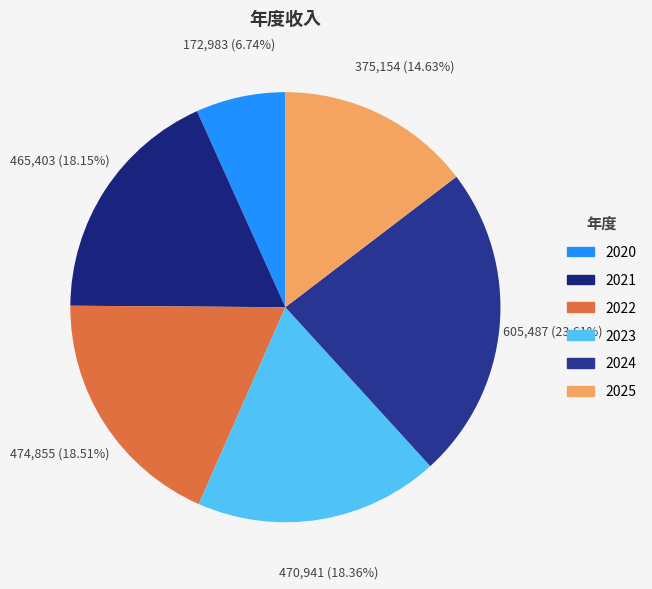

Which category has the smallest portion of the pie?

2020